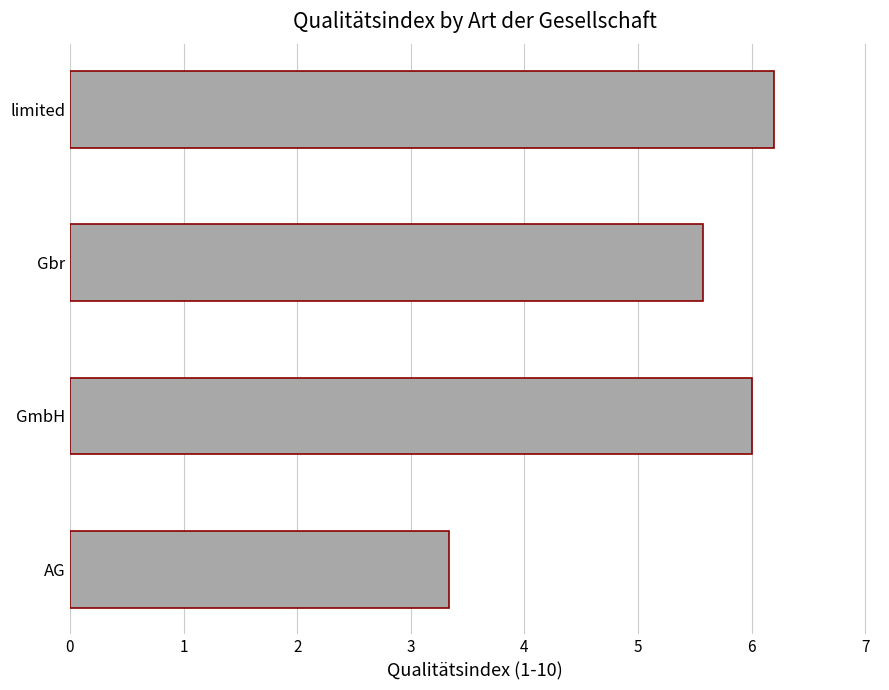

What is the smallest value displayed?

3.3